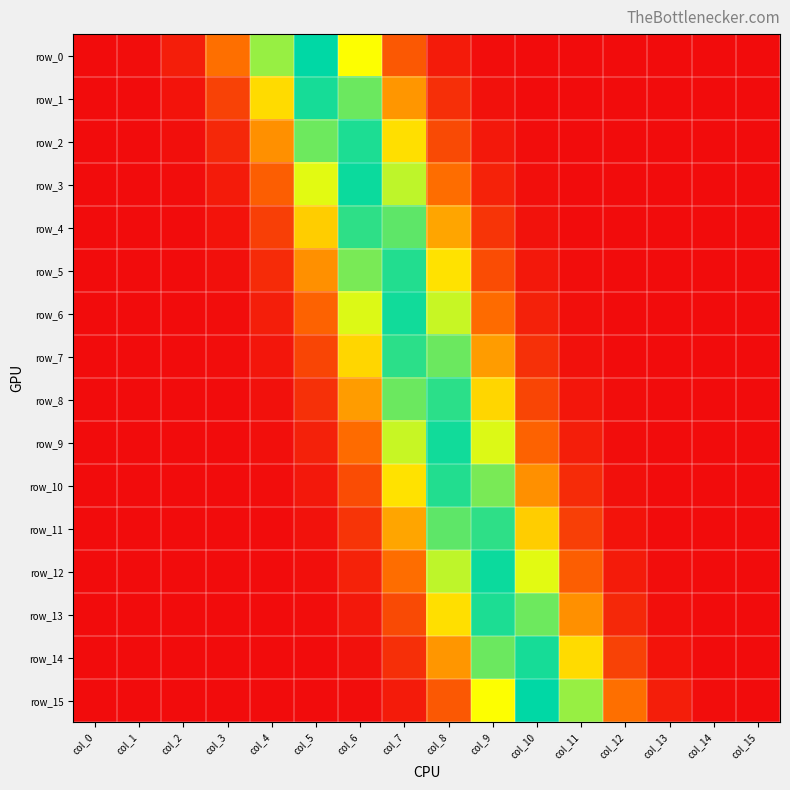

What is the difference between the highest and lowest values at col_3?

0.1